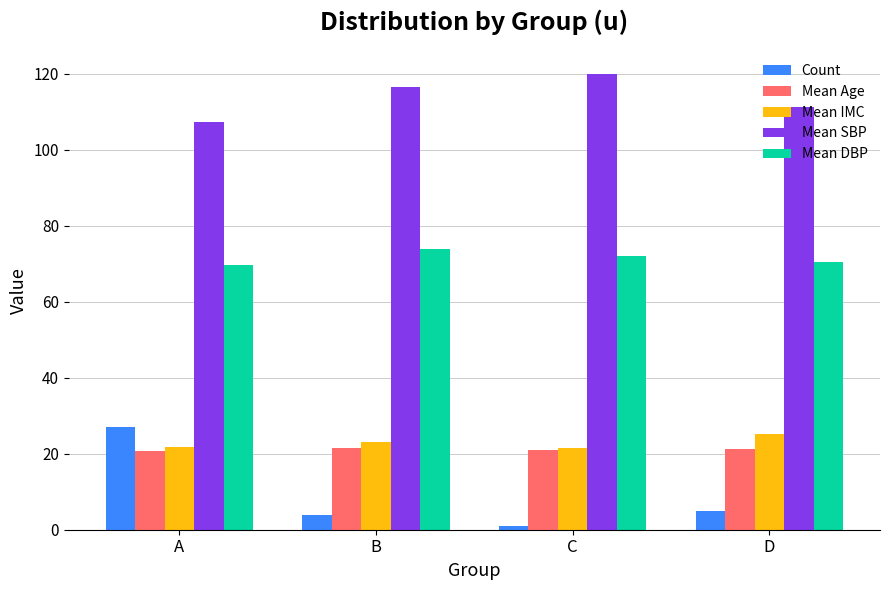

At which label is Mean SBP closest to 113?

D